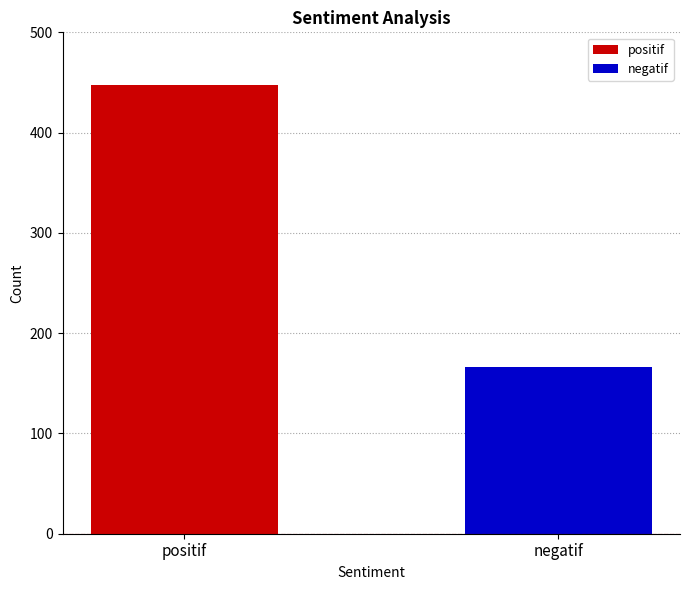

Rank the series by their average value, from highest to lowest.

positif, negatif